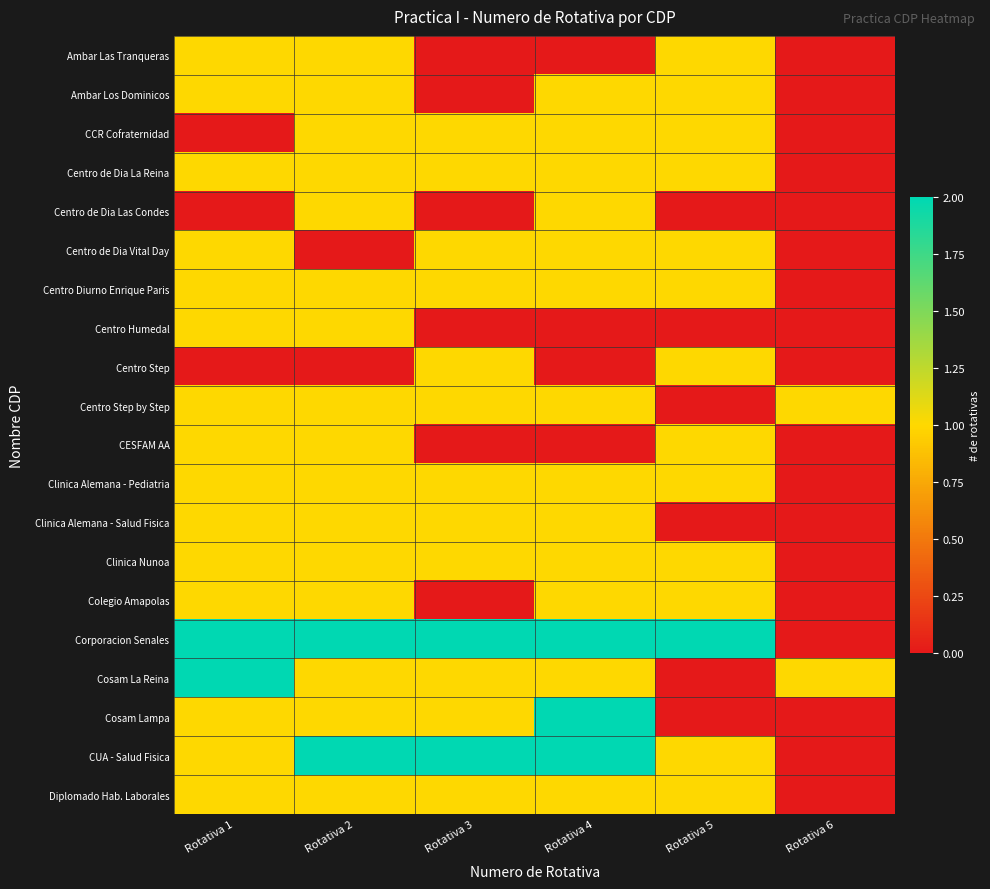

What is the total value across all series at Rotativa 3?

16